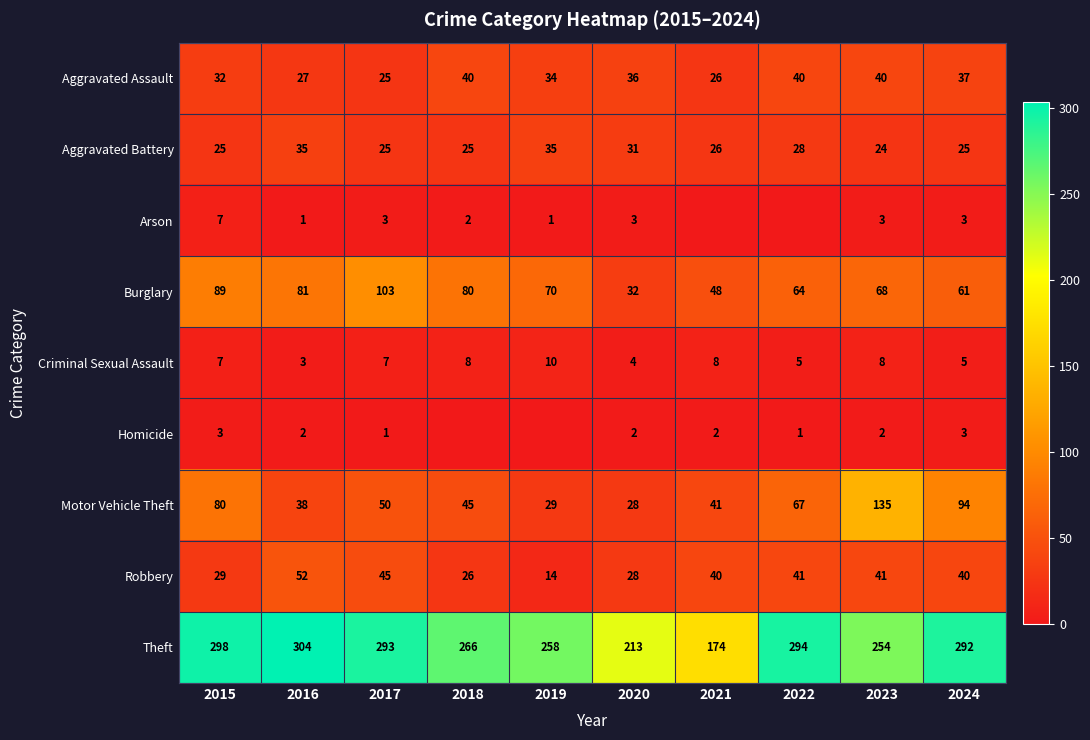

What is the sum of all Criminal Sexual Assault values?

65